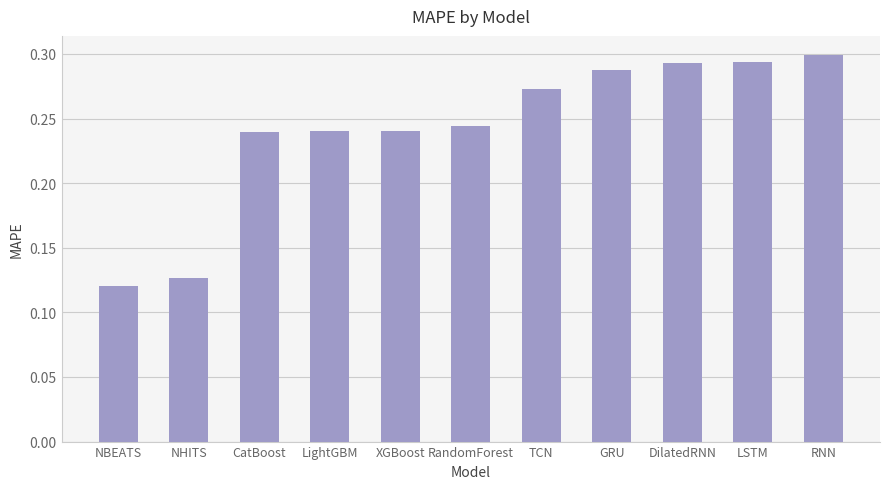

Which label corresponds to the smallest value in the chart?

NBEATS